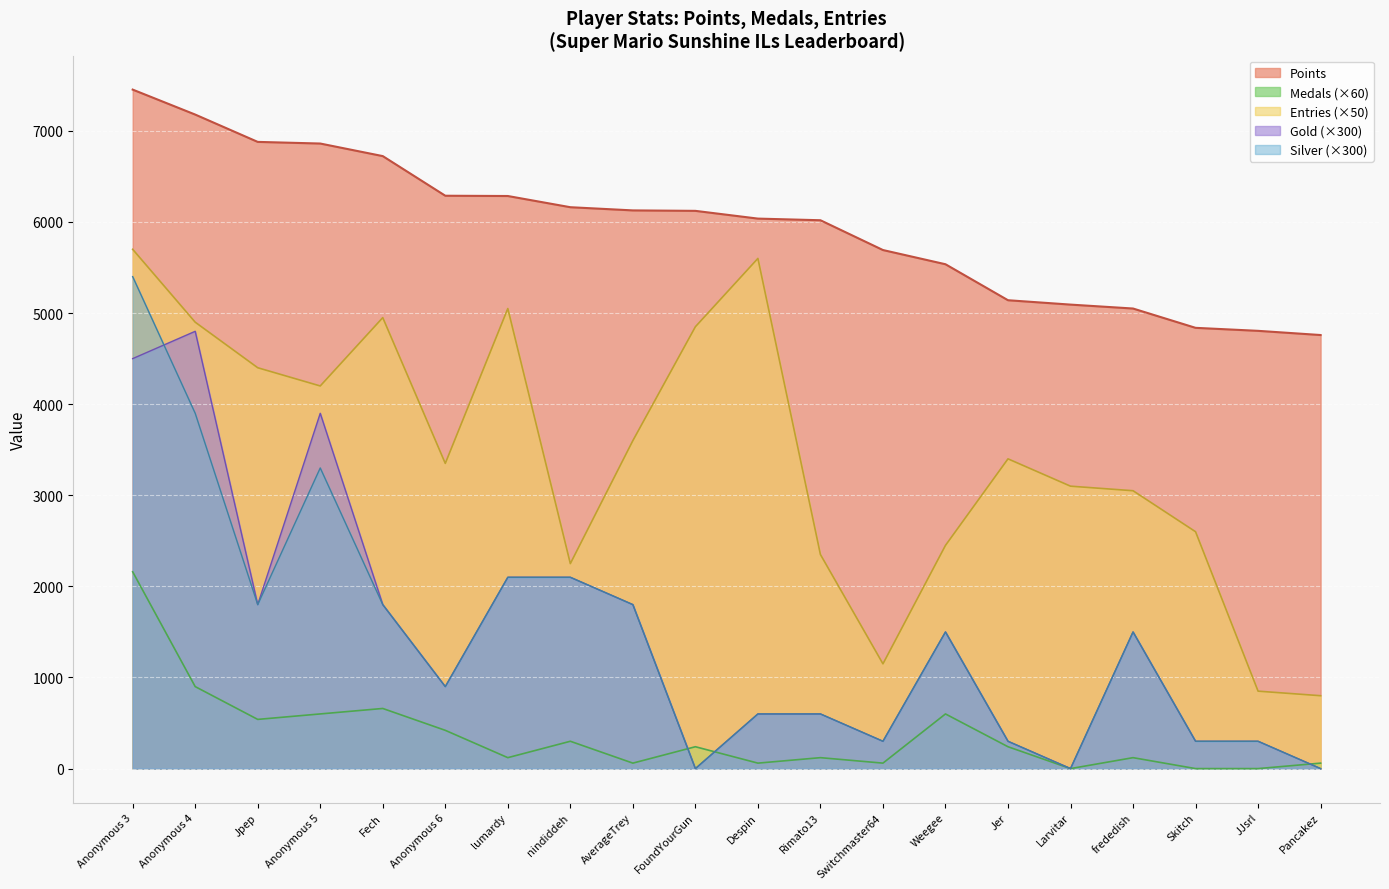

True or false: Points and Entries (×50) cross at least once.

False